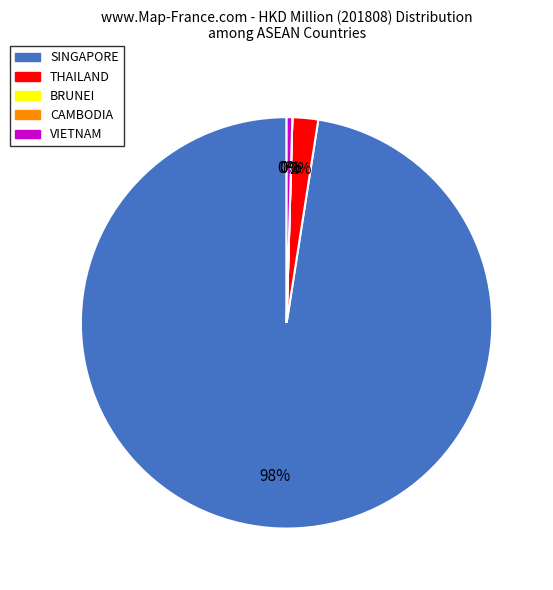

To the nearest percent, what is the average slice percentage?

20%